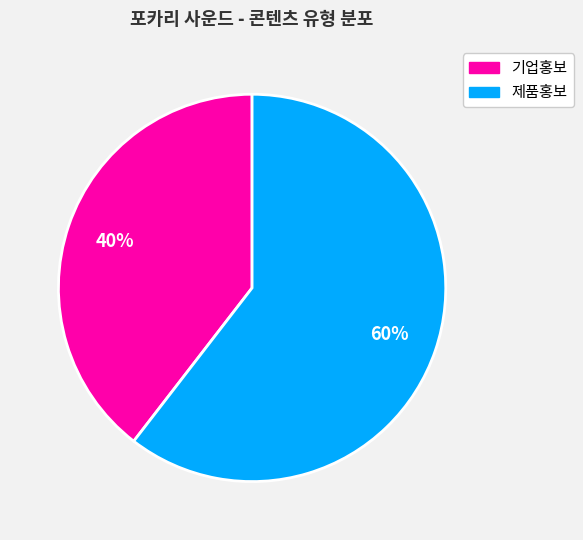

Between 제품홍보 and 기업홍보, which is larger?

제품홍보